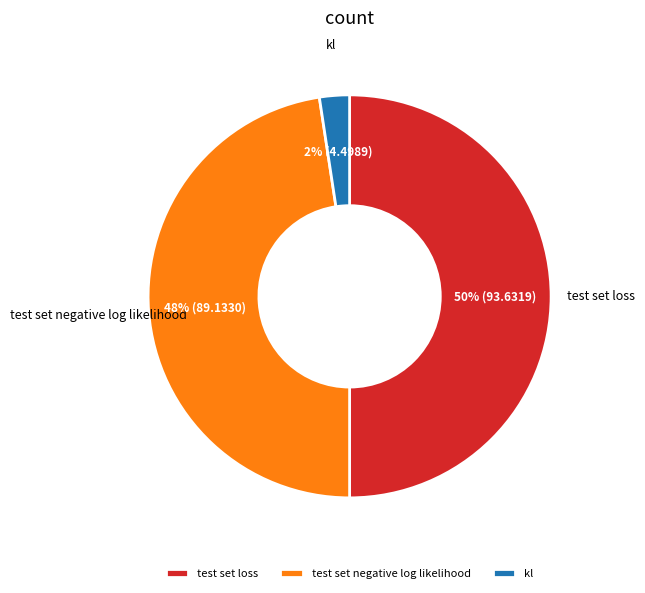

What is the smallest slice in the pie chart?

kl